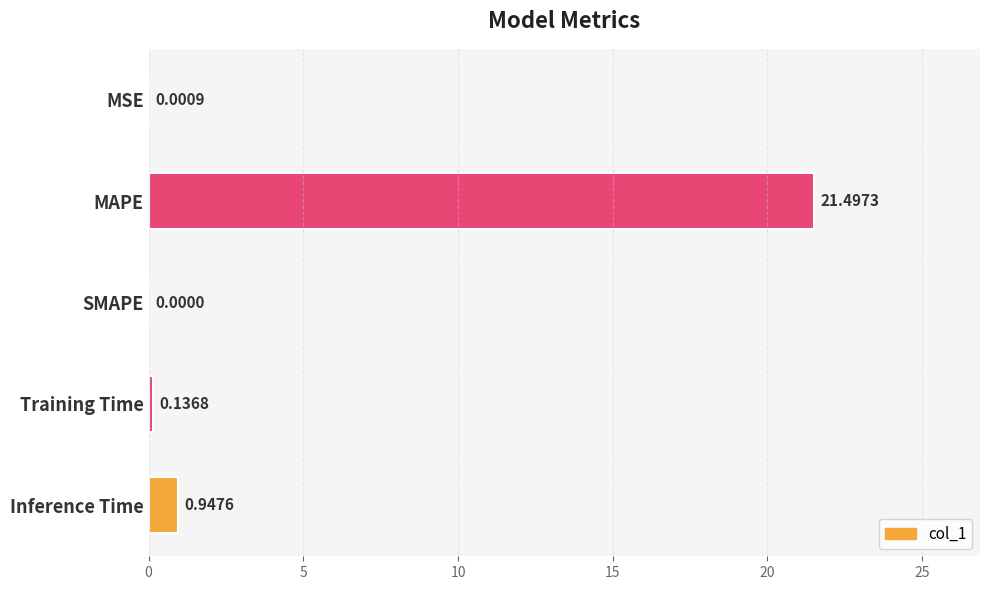

What is the sum of all values?

22.6